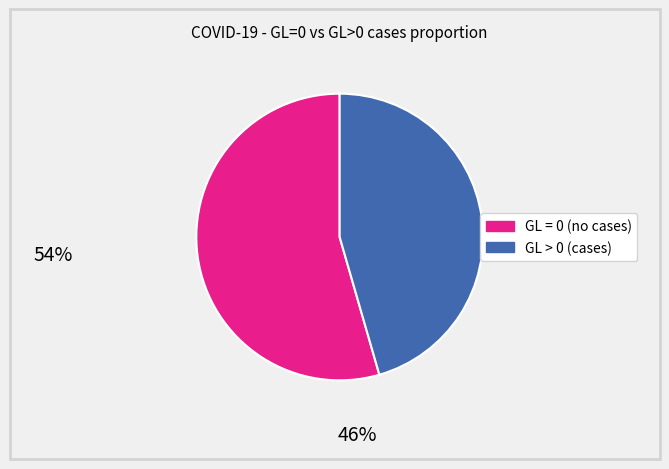

Does any single category account for the majority?

Yes